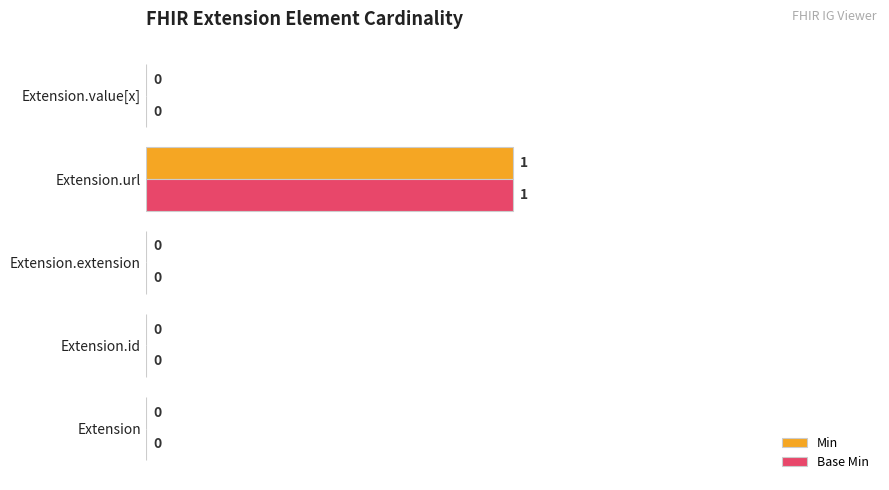

What are all the series names shown in the legend?

Min, Base Min